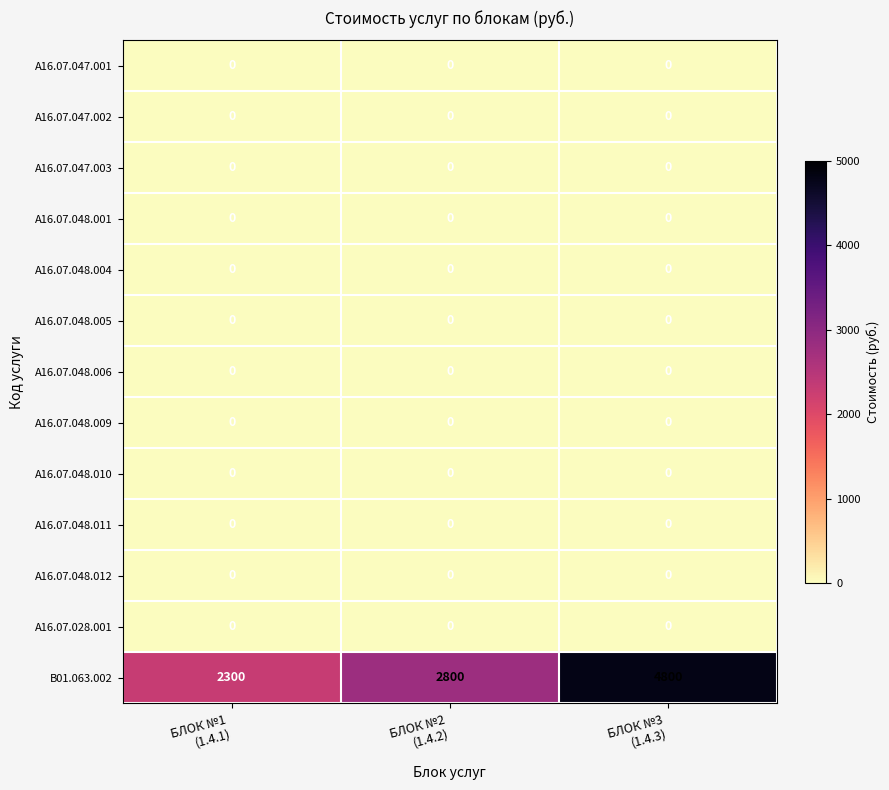

Which series changed the most between БЛОК №1
(1.4.1) and БЛОК №2
(1.4.2)?

B01.063.002